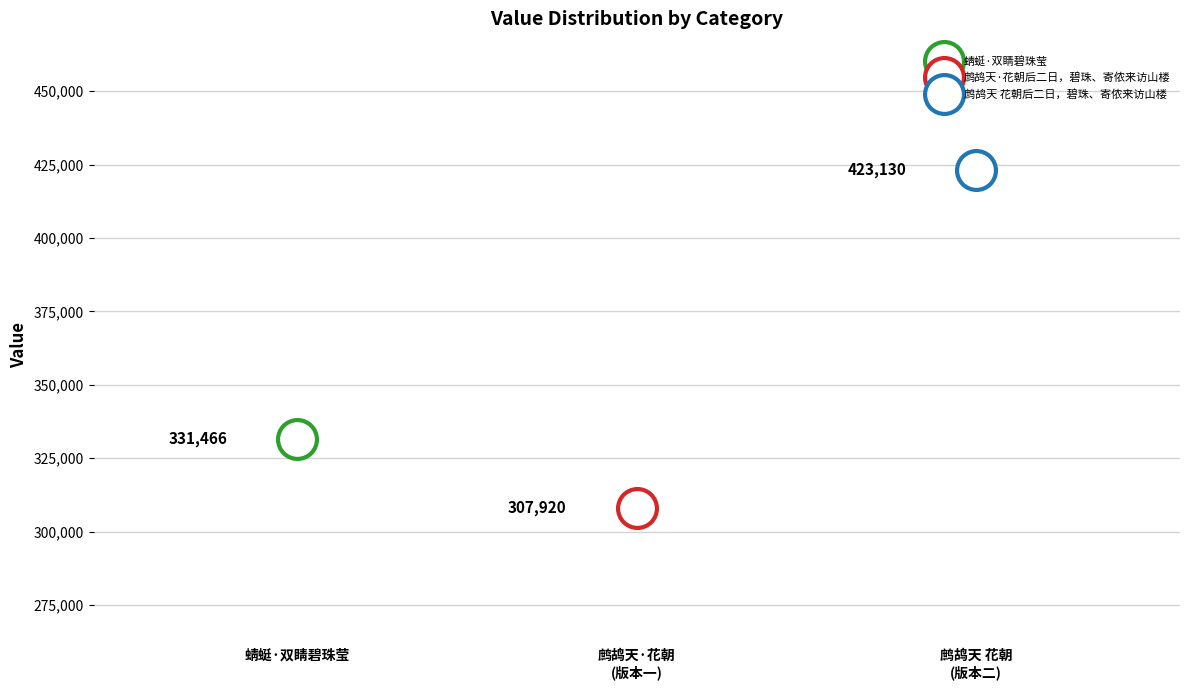

Count the values in the range 307920 to 423130.

3